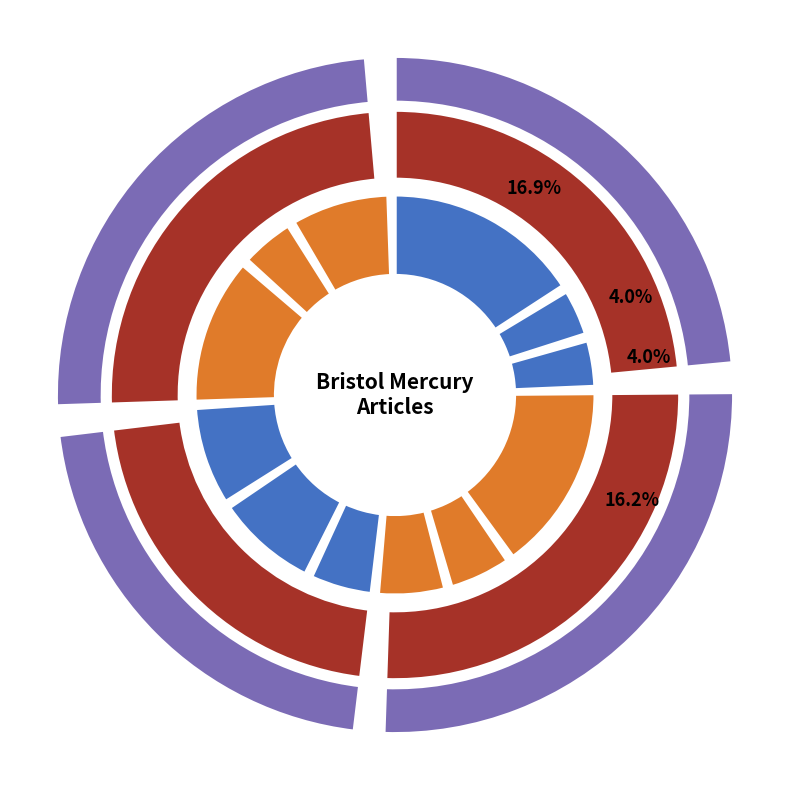

Is it true that 1829.09.29_BristolMercury_0004 is 8% of the pie?

True